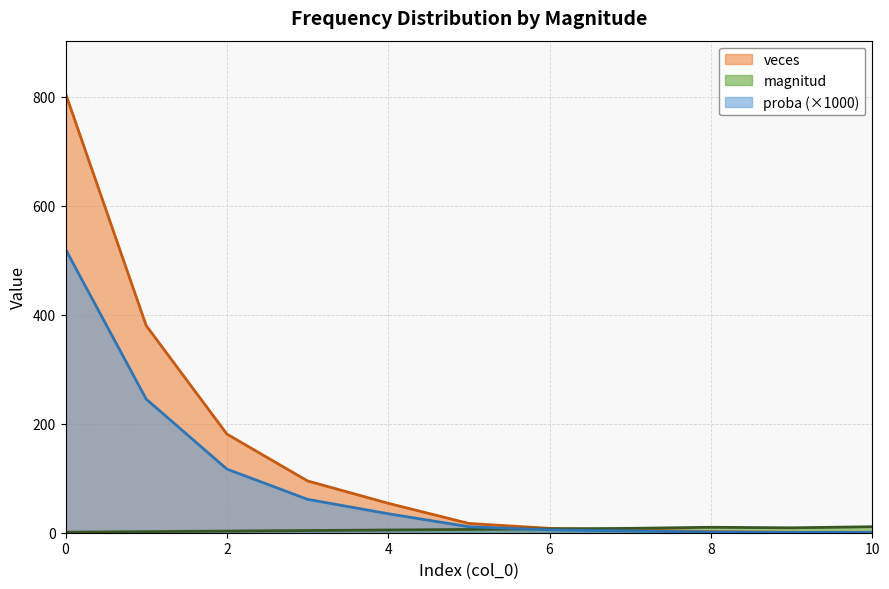

What is the difference between the maximum and minimum values in the magnitud series?

10.0